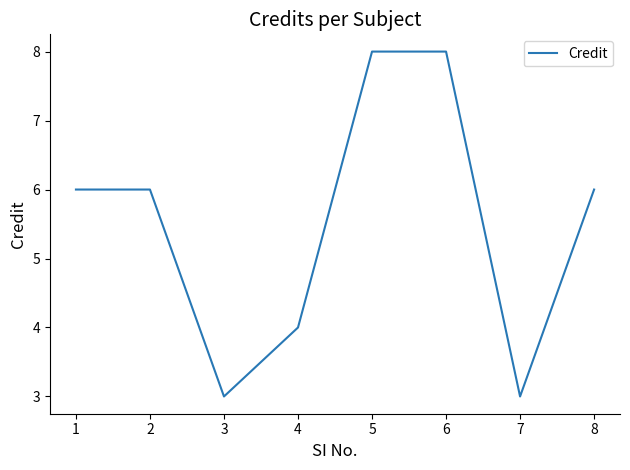

True or false: the data shows 13 at 5.

False